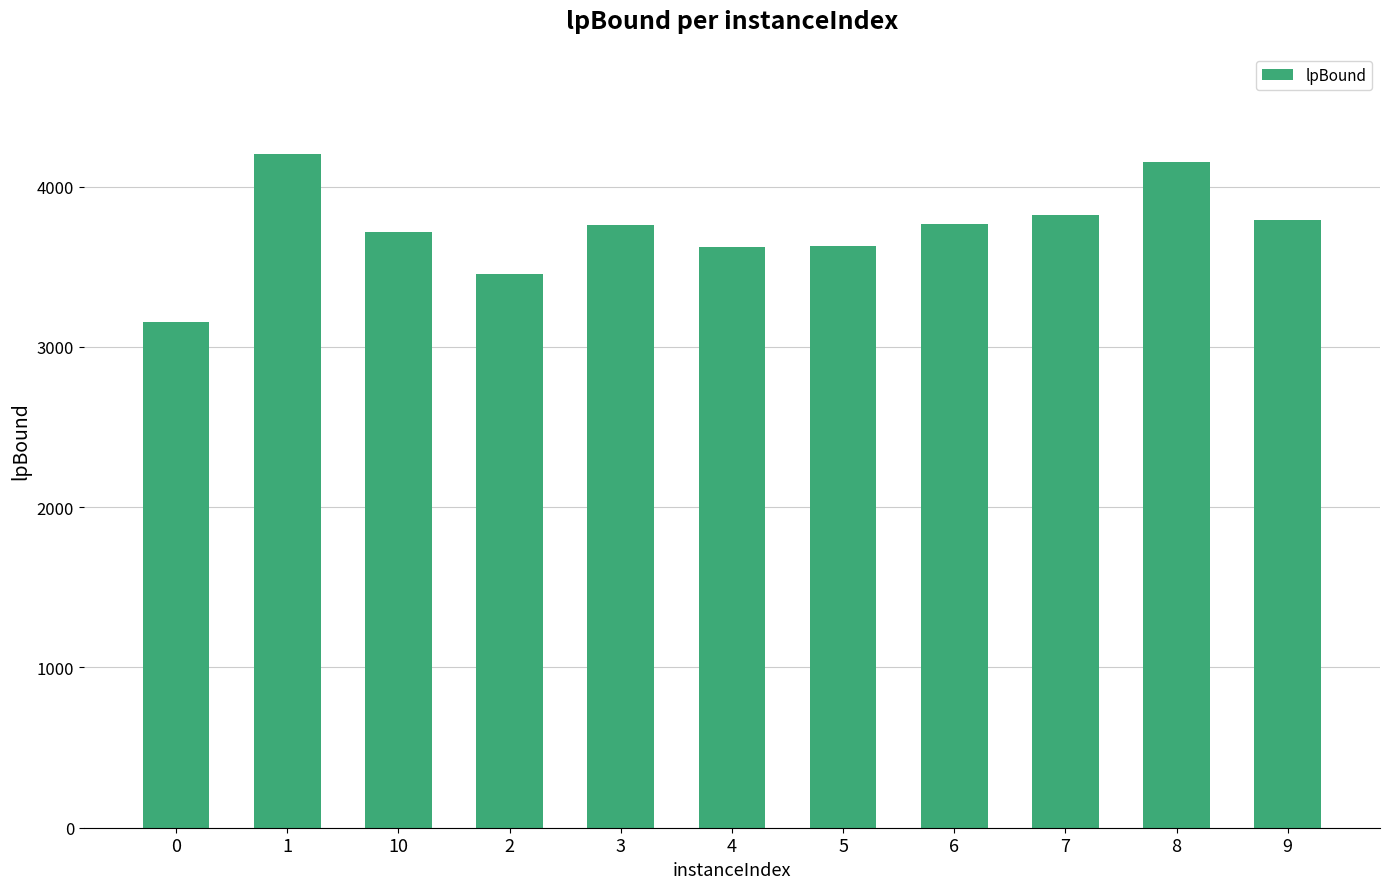

What is the average value?

3735.5